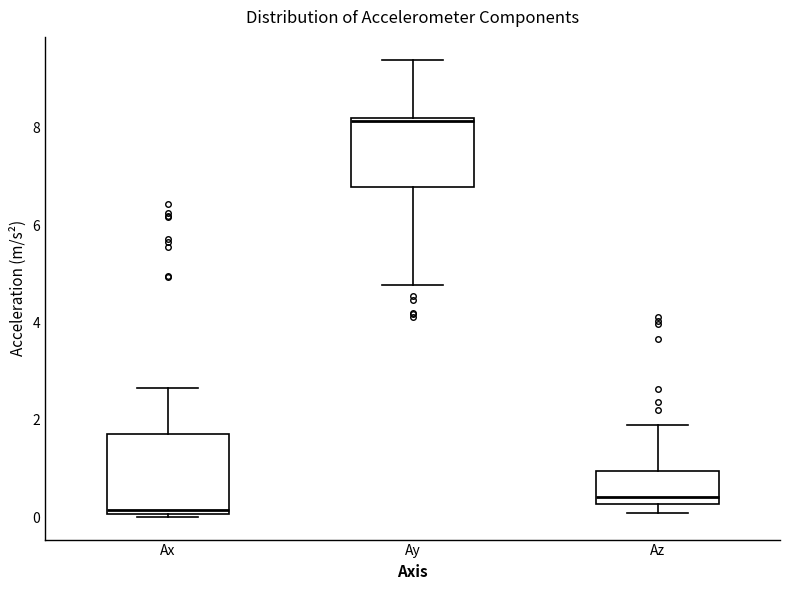

Which box is the tallest, from its lower edge to its upper edge?

Ax